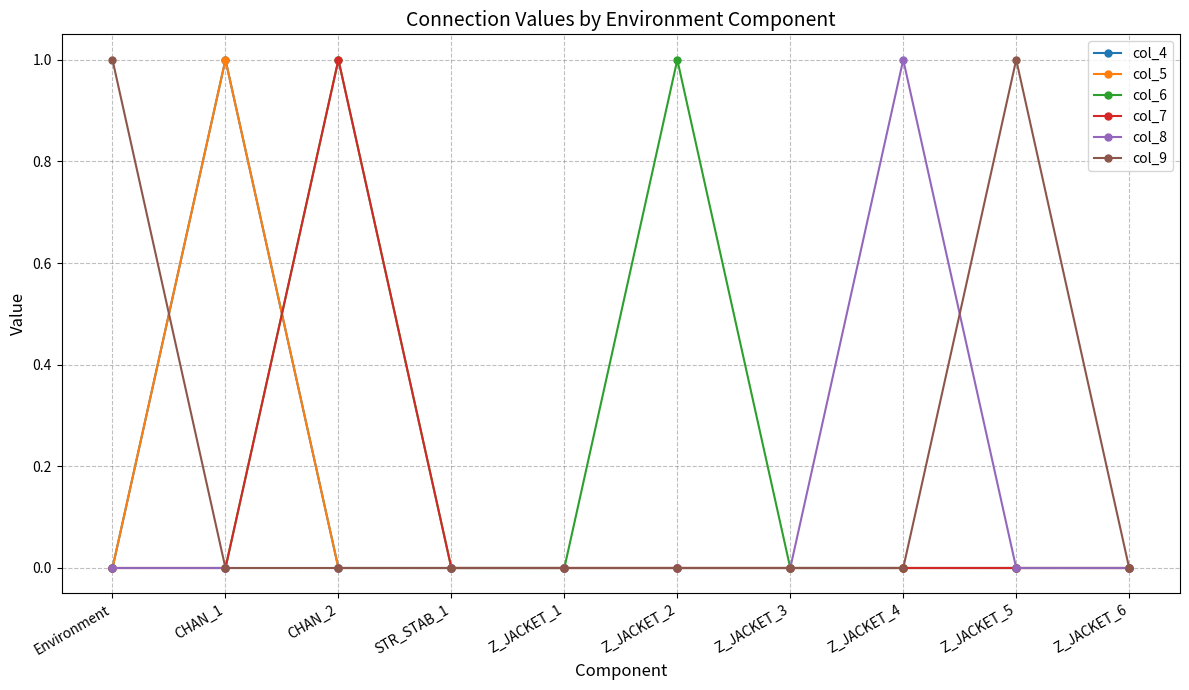

Does the chart have visible grid lines?

Yes